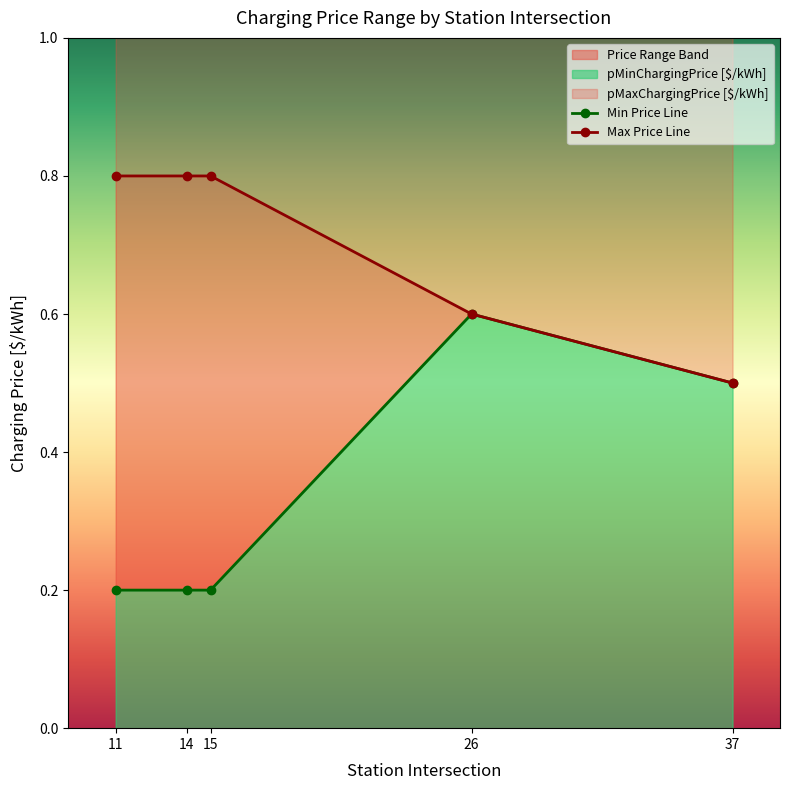

True or false: pMinChargingPrice [$/kWh] and pMaxChargingPrice [$/kWh] intersect in this chart.

False